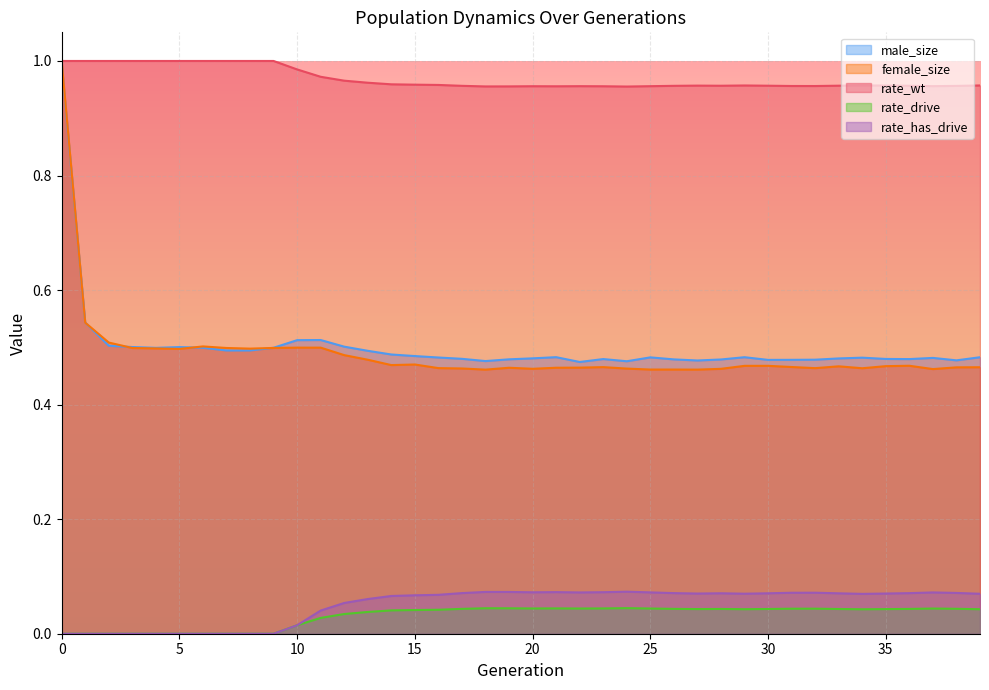

What are all the series names shown in the legend?

male_size, female_size, rate_wt, rate_drive, rate_has_drive